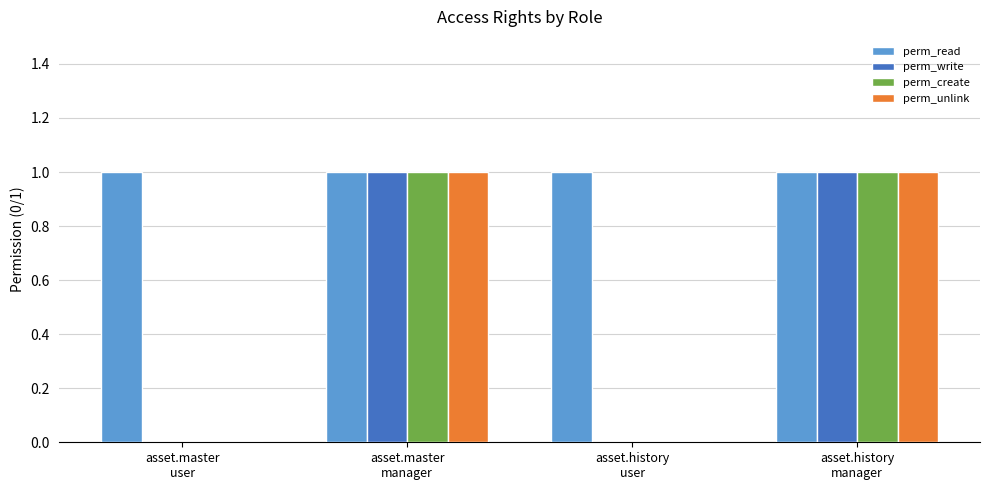

What is the sum of all perm_read values?

4